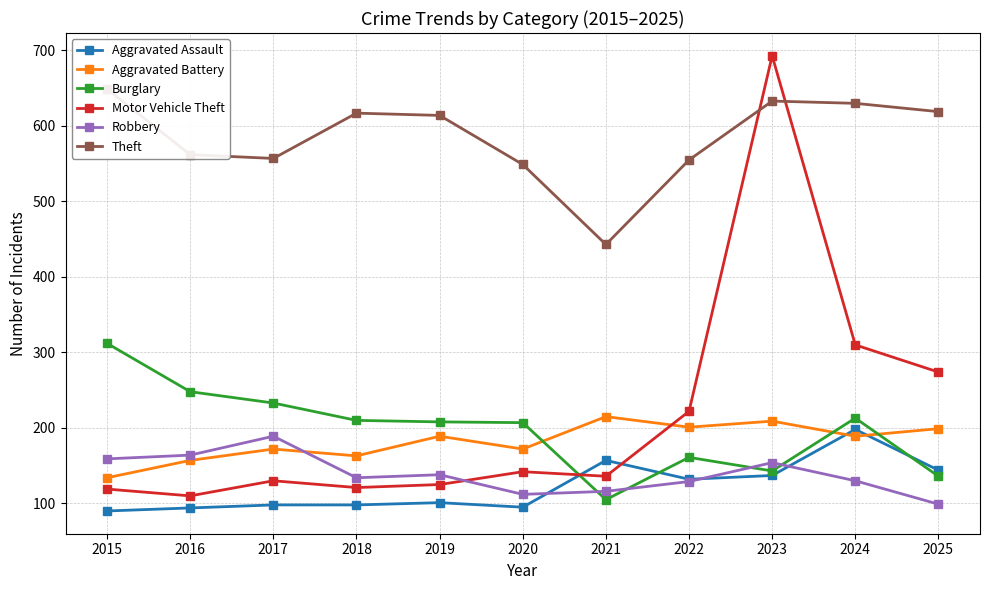

Reading left to right, what are all the values shown in this chart?

Aggravated Assault: 90	94	98	98	101	95	157	132	137	198	144
Aggravated Battery: 134	157	172	163	189	172	215	201	209	189	199
Burglary: 312	248	233	210	208	207	105	161	143	213	136
Motor Vehicle Theft: 119	110	130	121	125	142	136	222	693	310	274
Robbery: 159	164	189	134	138	112	116	129	154	130	99
Theft: 649	562	557	617	614	549	443	555	633	630	619